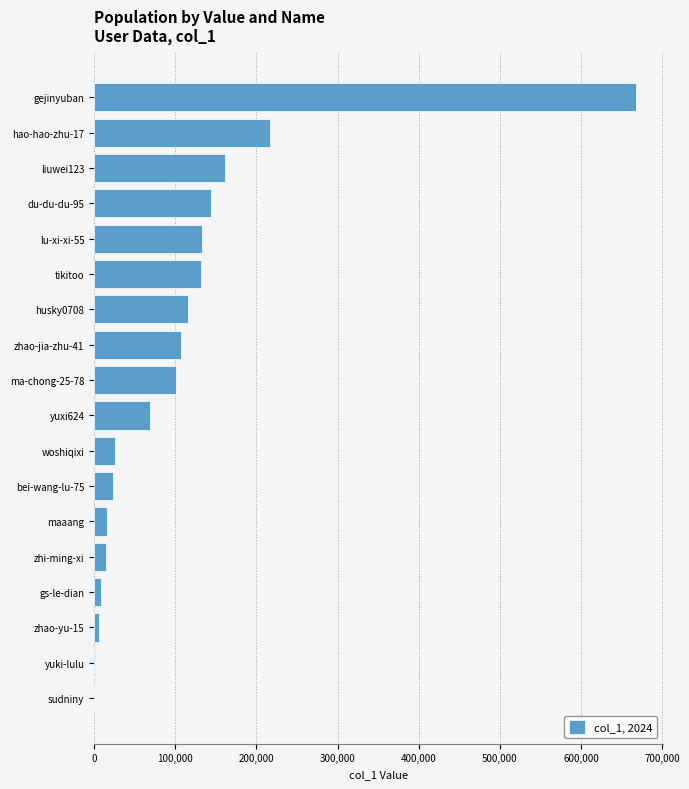

Where is the data nearest to the value 333817?

hao-hao-zhu-17